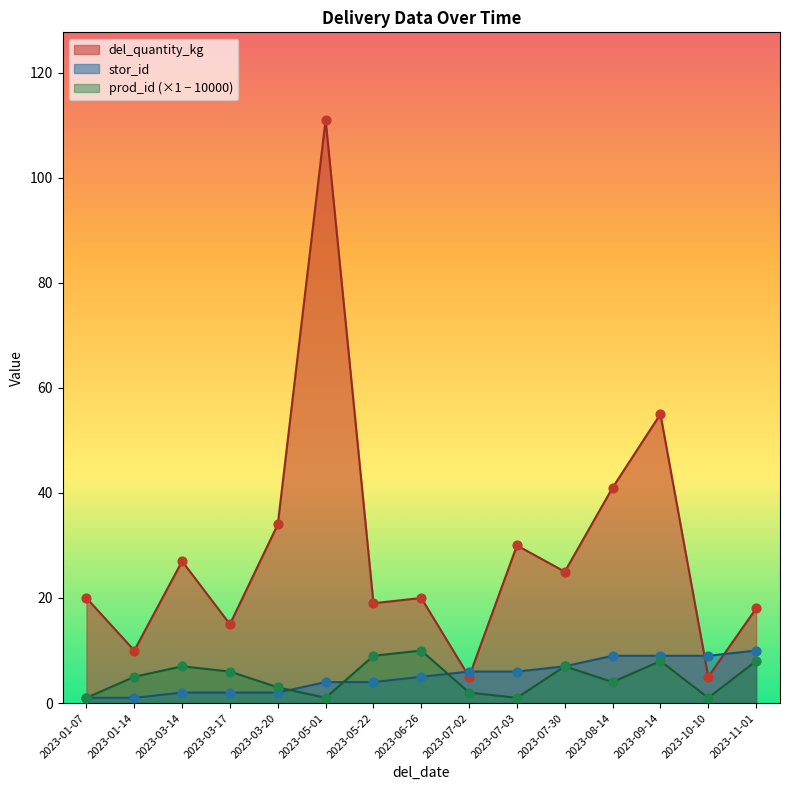

Is the value of prod_id at 2023-10-10 greater than the value of stor_id at 2023-08-14?

No